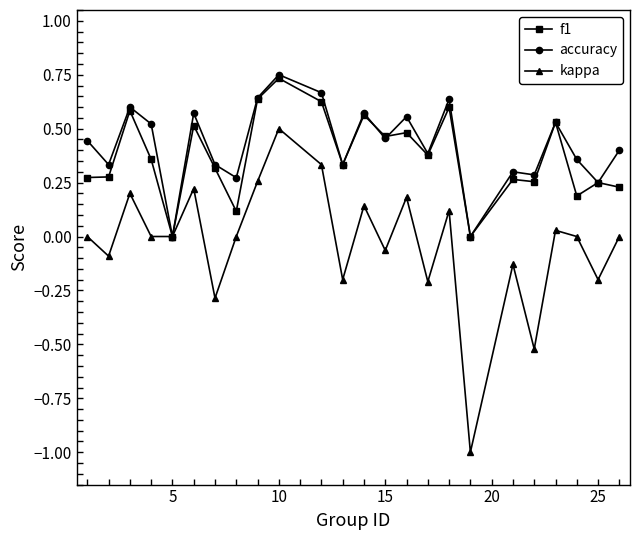

What is the minimum value shown in the chart?

-1.0